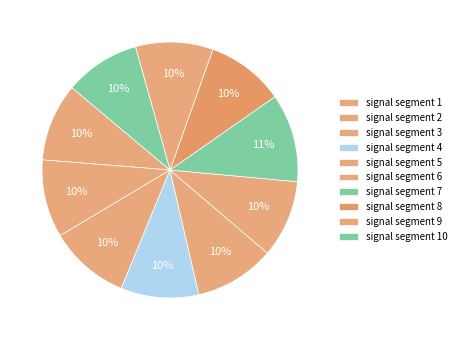

Do signal segment 2 and signal segment 10 together represent more than half of the pie?

No